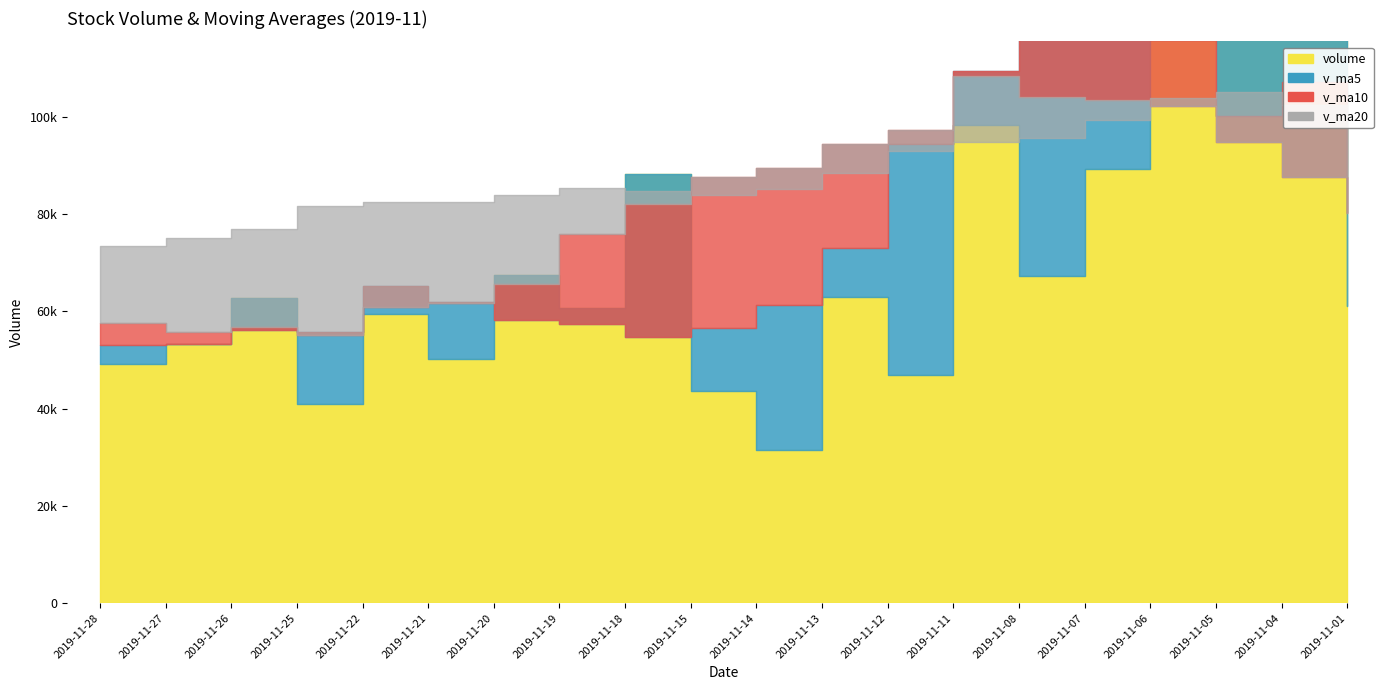

What are all the series names shown in the legend?

volume, v_ma5, v_ma10, v_ma20